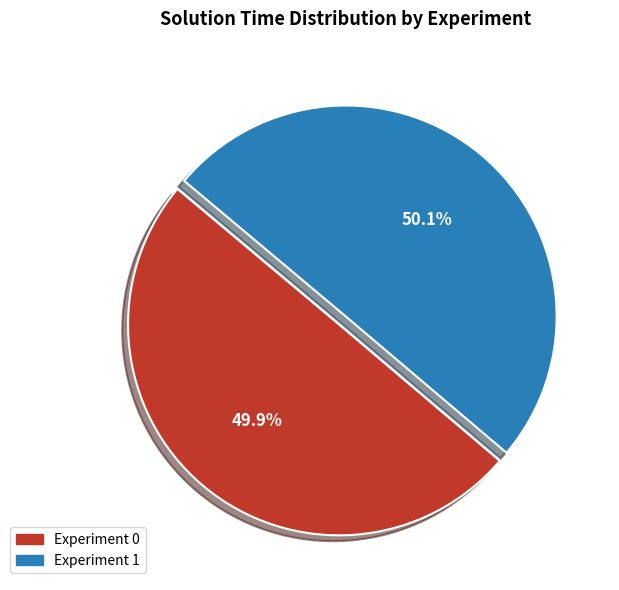

Is there any slice that represents more than half of the pie?

Yes